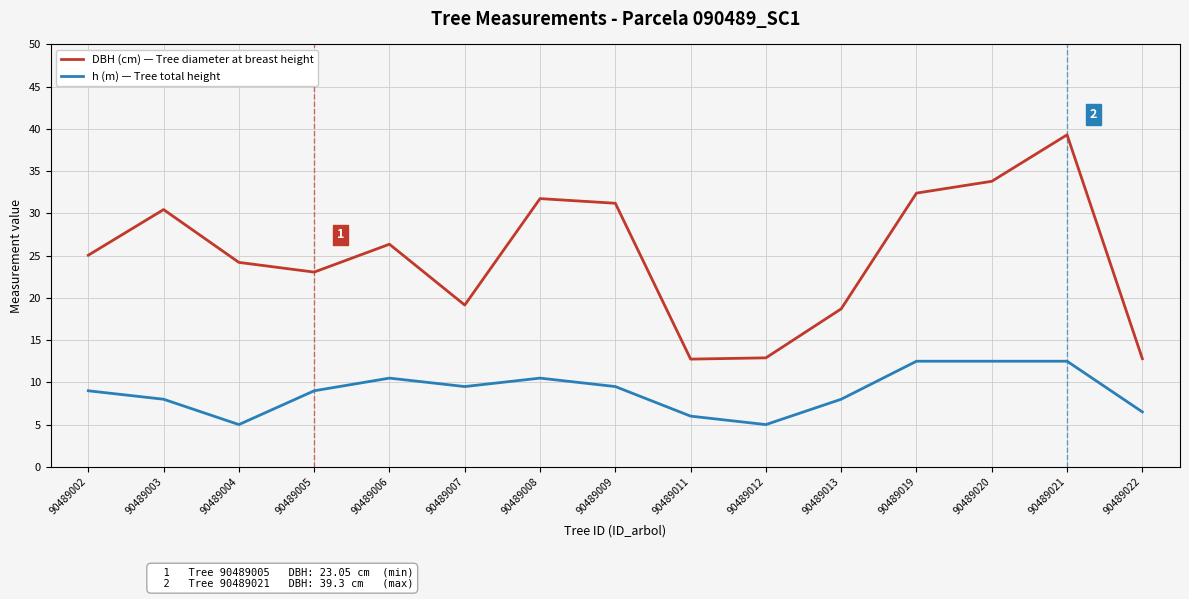

The value of h (m) — Tree total height at 90489005 is 9.0. True or false?

True